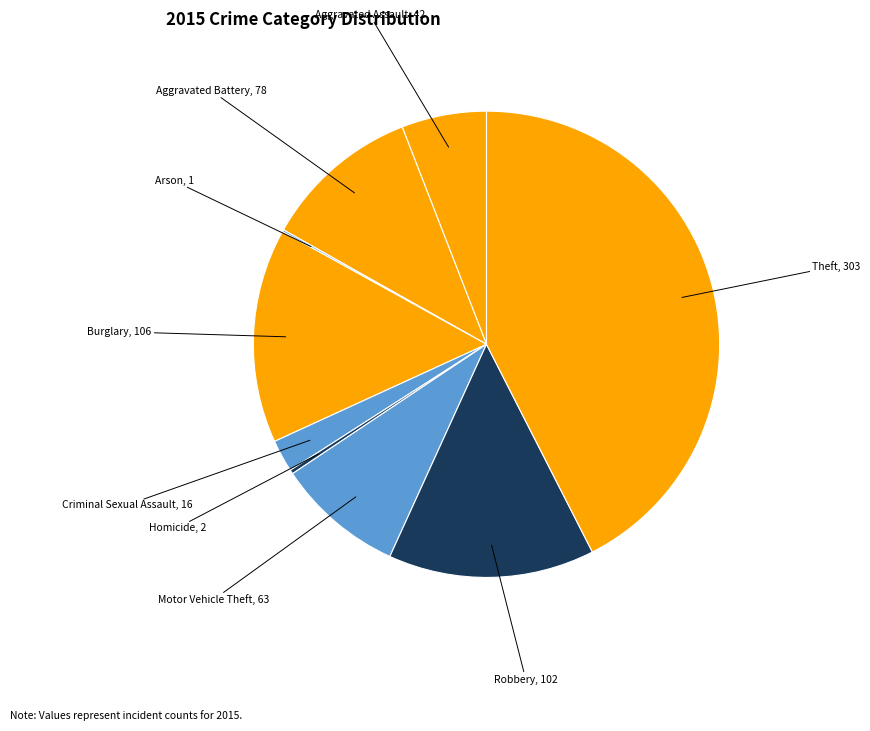

The Robbery slice represents 14% of the pie. True or false?

True